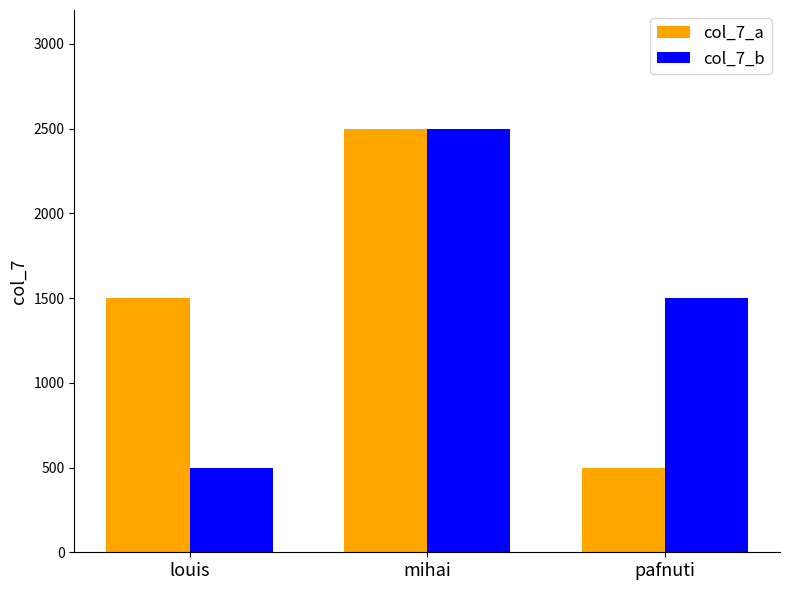

At which category is the sum across all series the highest?

mihai